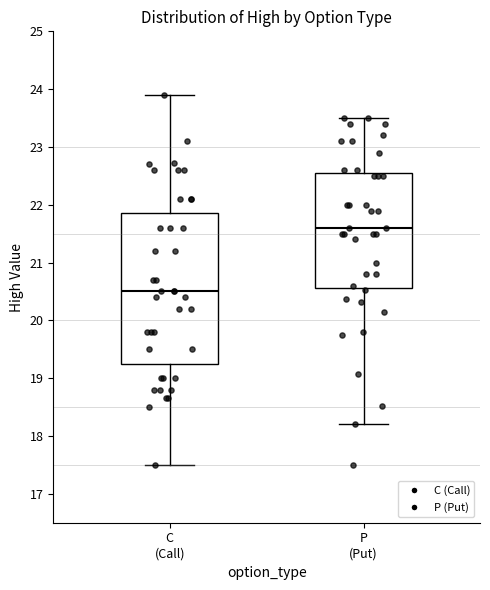

Which box's median line is the lowest?

C (Call)